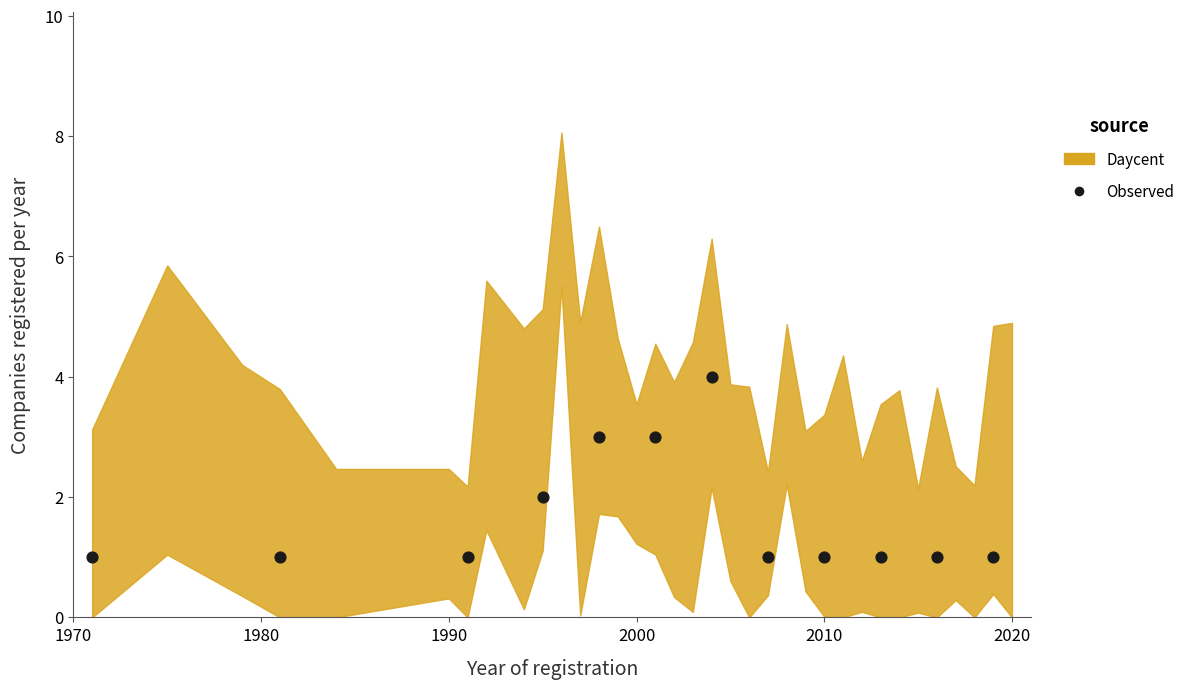

What is the average X value?

2000